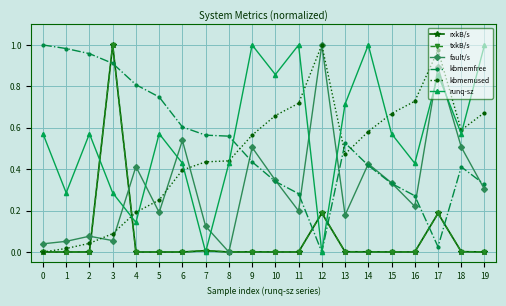

Which label corresponds to the largest value in the chart?

3